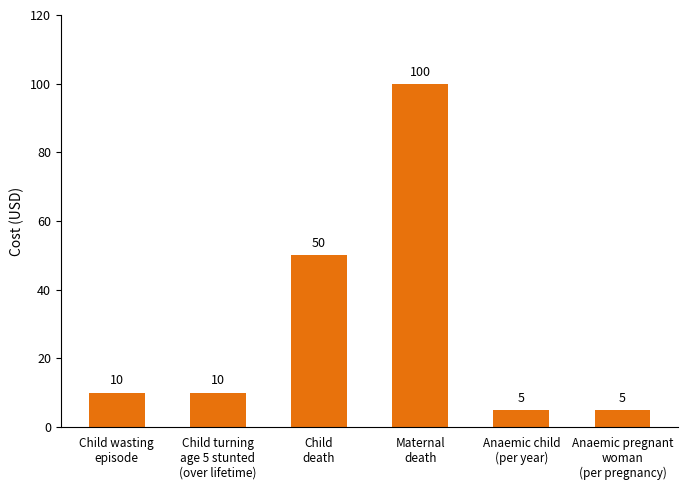

What is the difference between the maximum and minimum values?

95